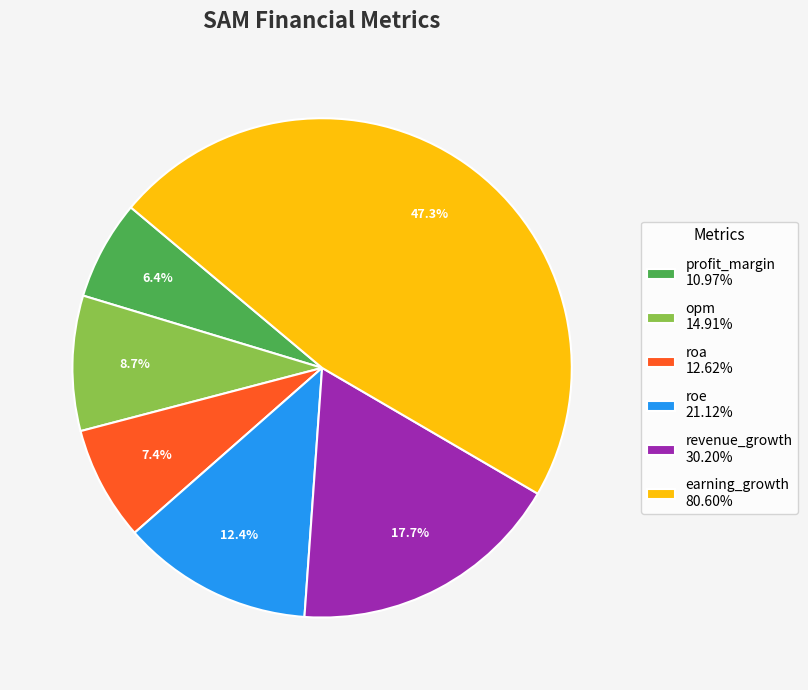

Does revenue_growth represent more than half of the total?

No